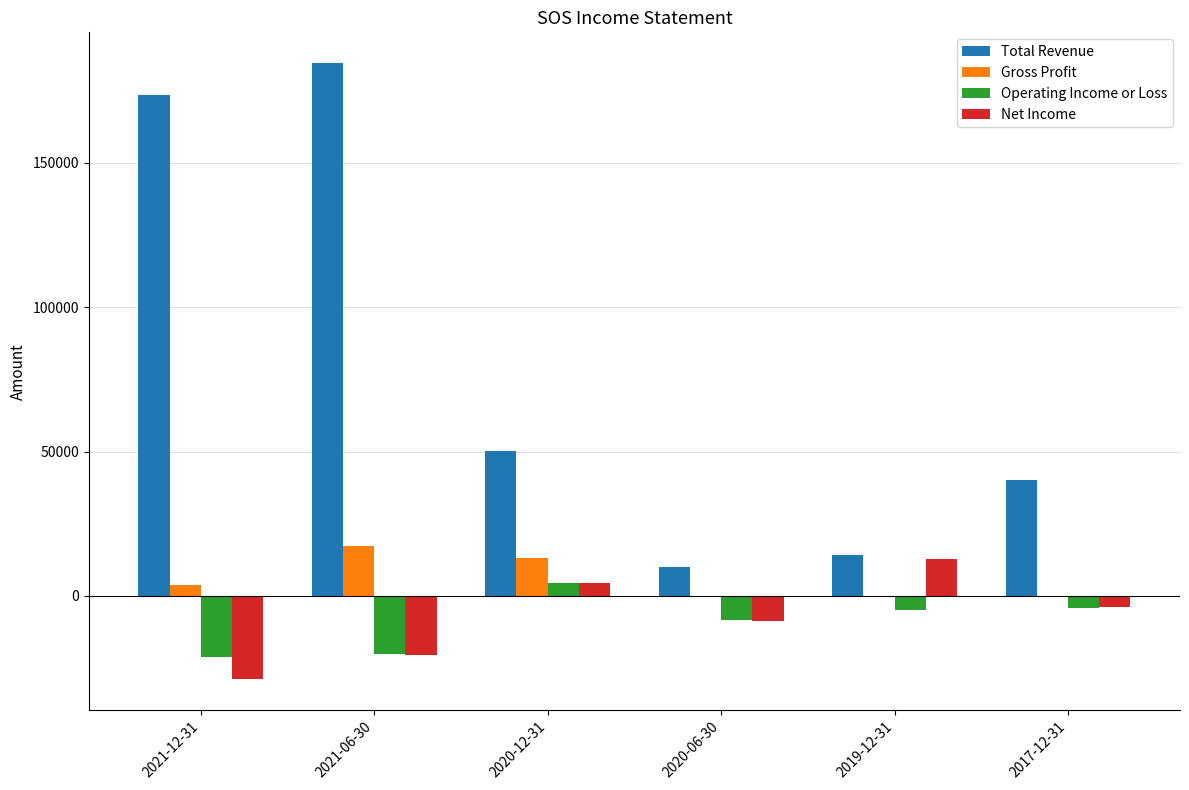

The value of Operating Income or Loss at 2021-06-30 is -35943. True or false?

False